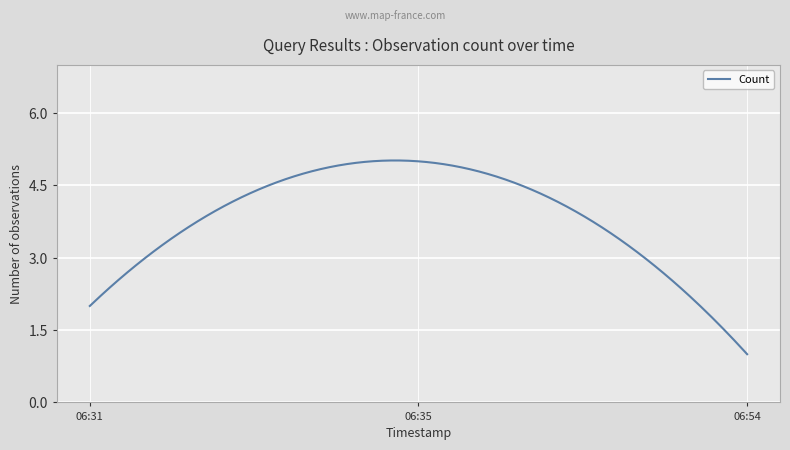

What is the greatest value displayed?

5.0